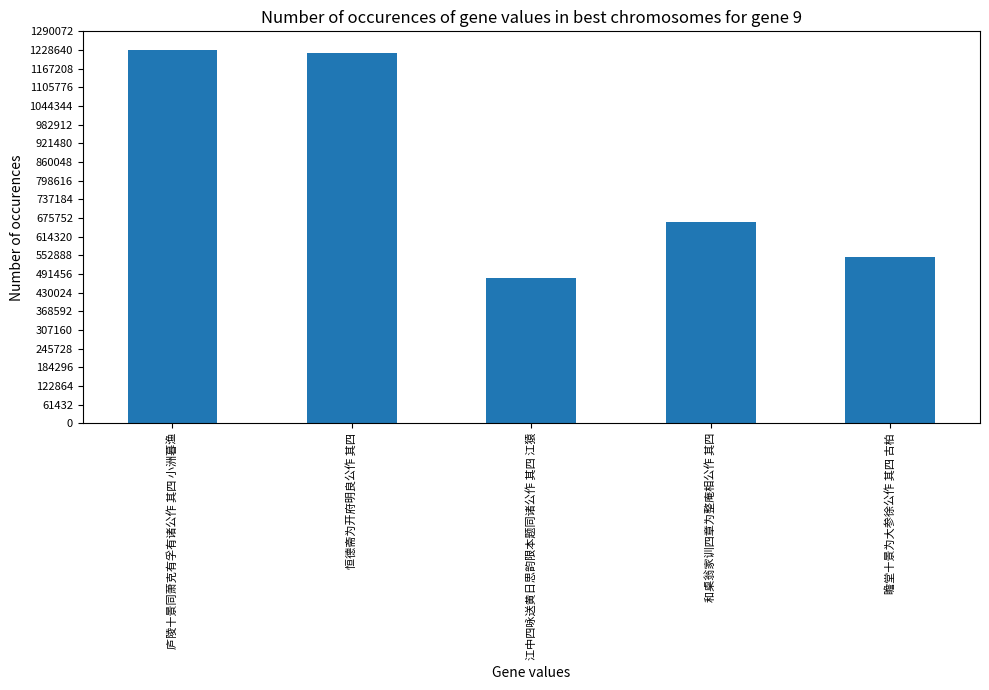

True or false: the data shows 1220212 at 恒德斋为开府明良公作 其四.

True